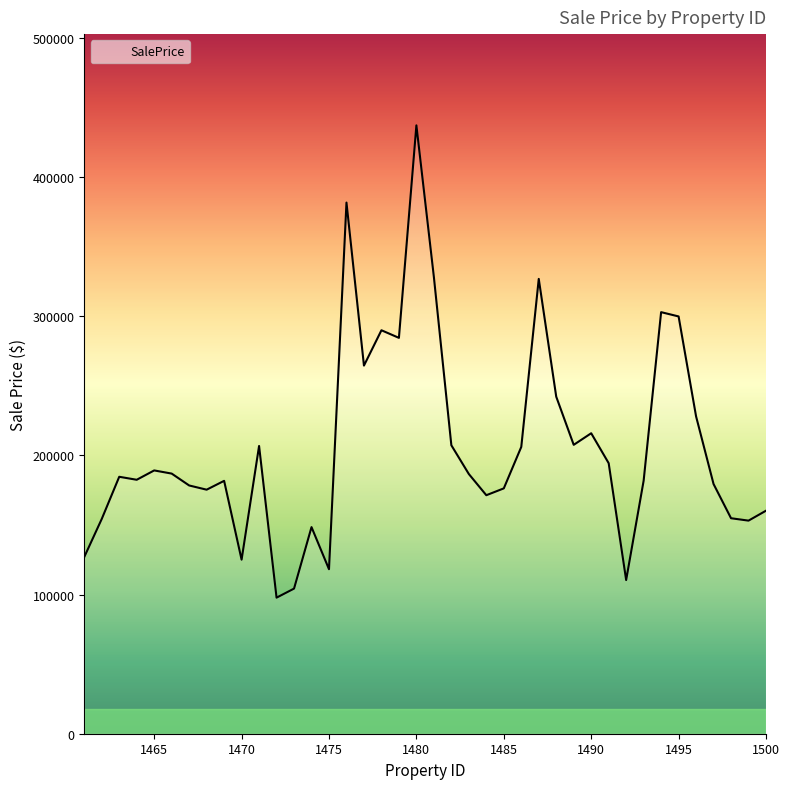

What is the minimum value shown in the chart?

97787.1